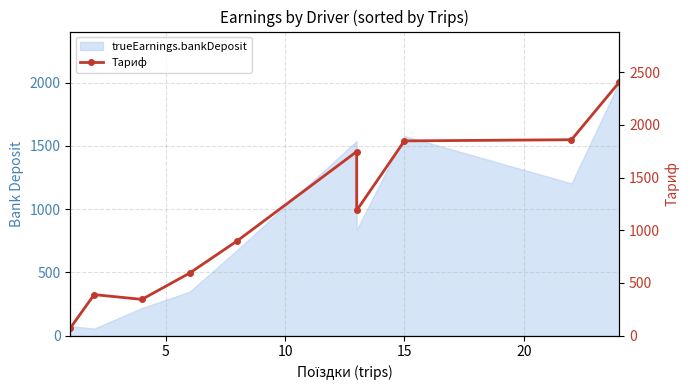

What is the smallest value displayed?

72.6